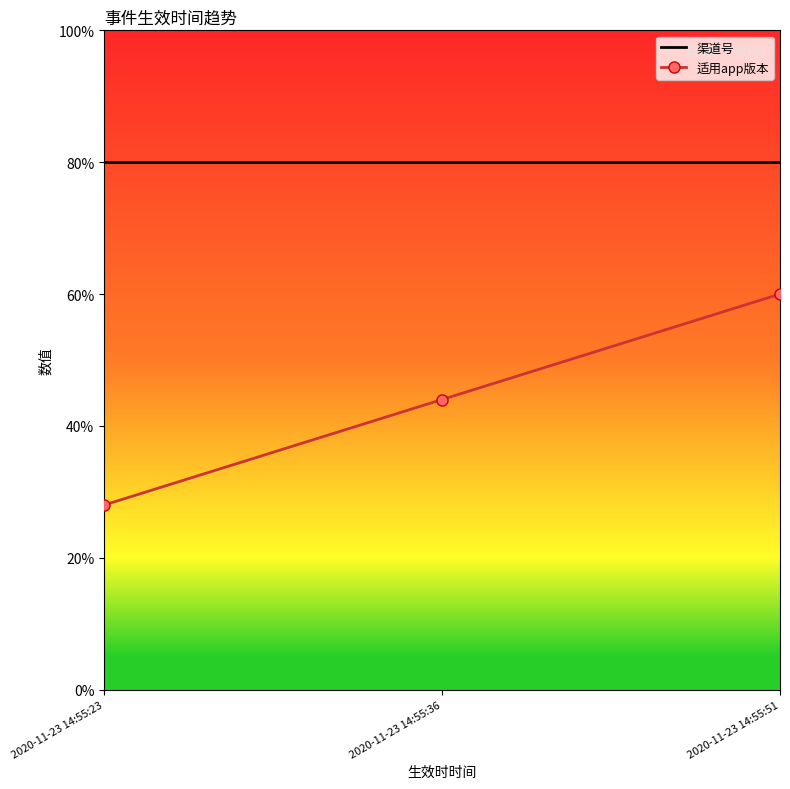

What is the sum of all 适用app版本 values?

132